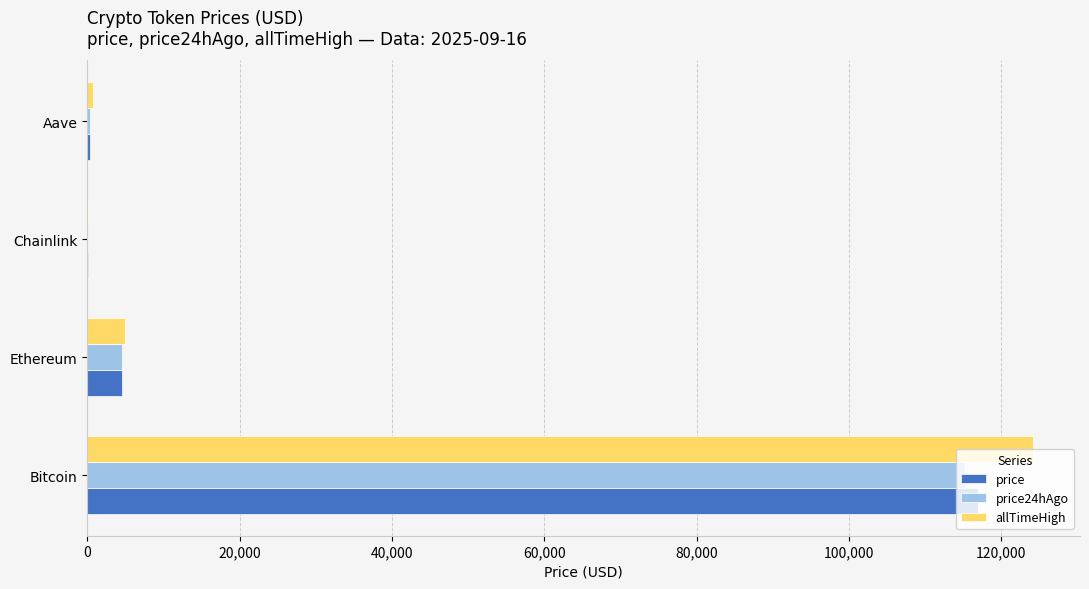

What is the maximum value for price?

116898.0